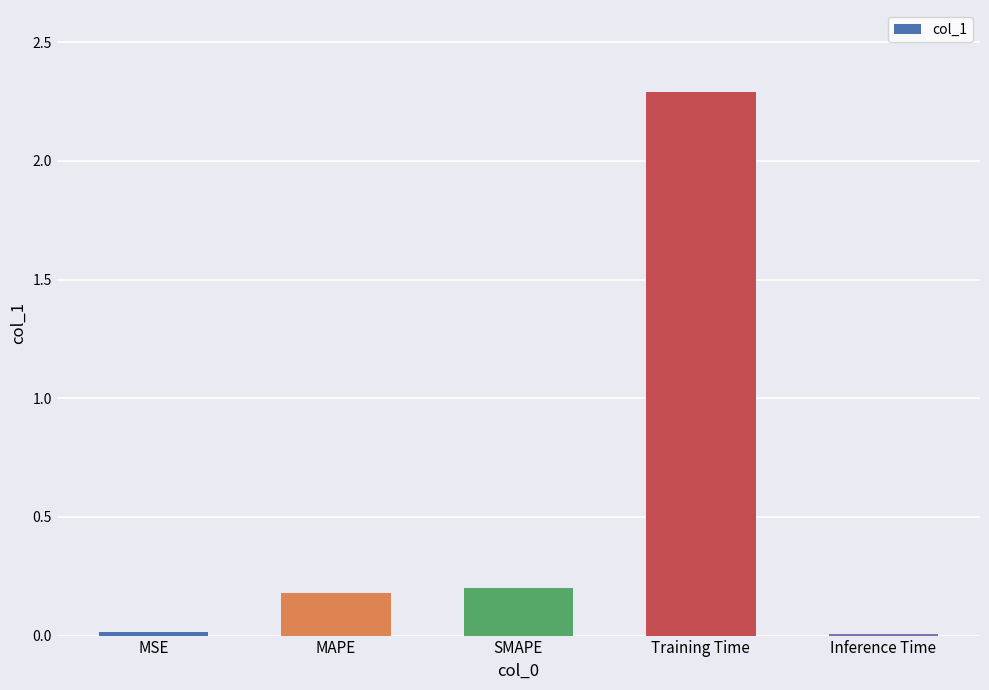

At which category does the chart reach its peak across all series?

Training Time